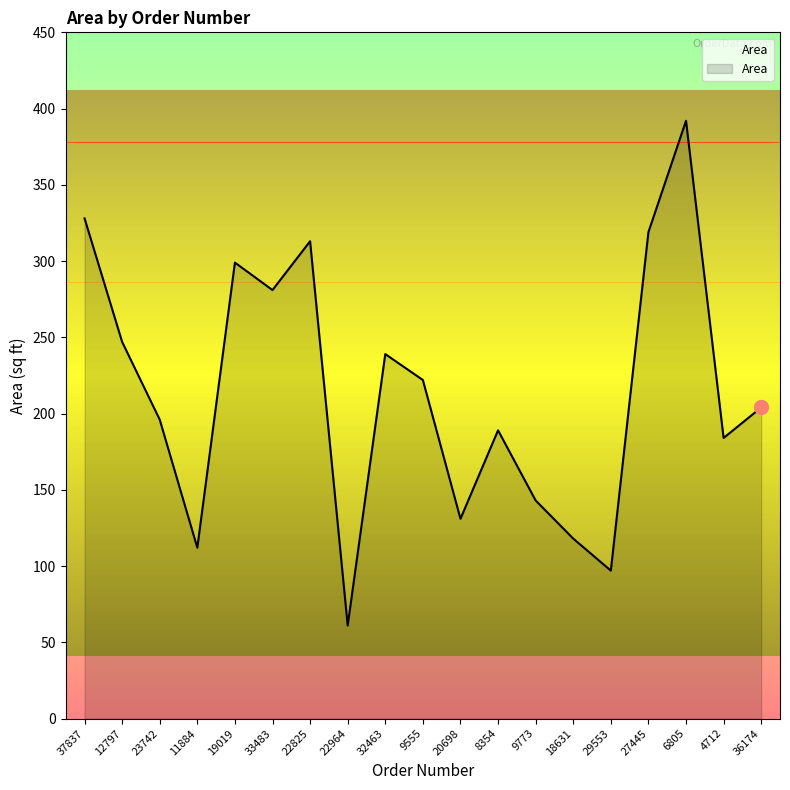

What is the change in value from 12797 to 22825?

+66